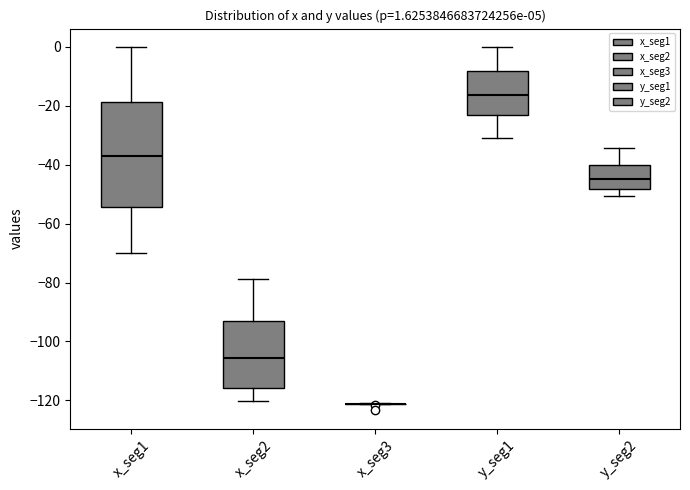

Comparing the boxes themselves (not the whiskers), which one is the tallest?

x_seg1